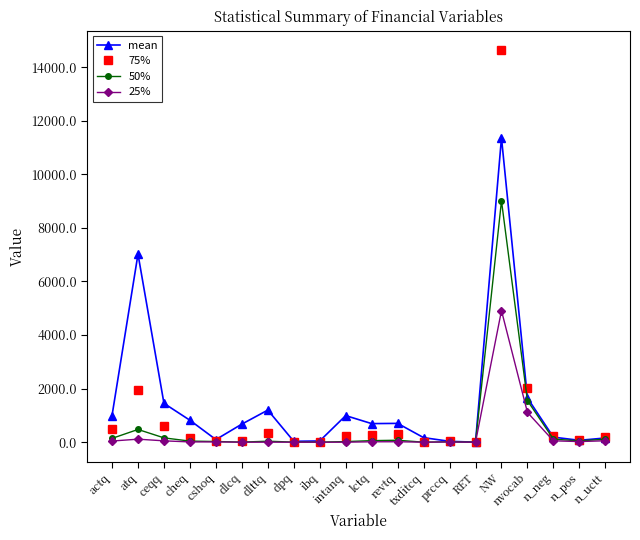

Where is mean nearest to the value 5681?

atq